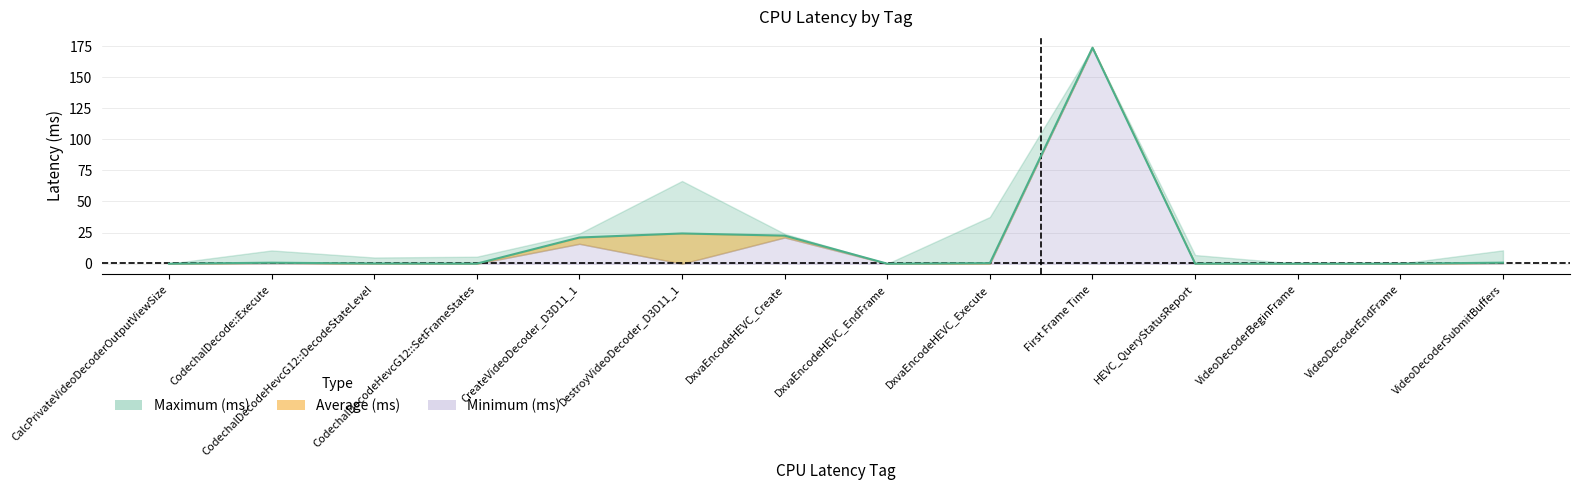

What is the maximum value shown in the chart?

173.7